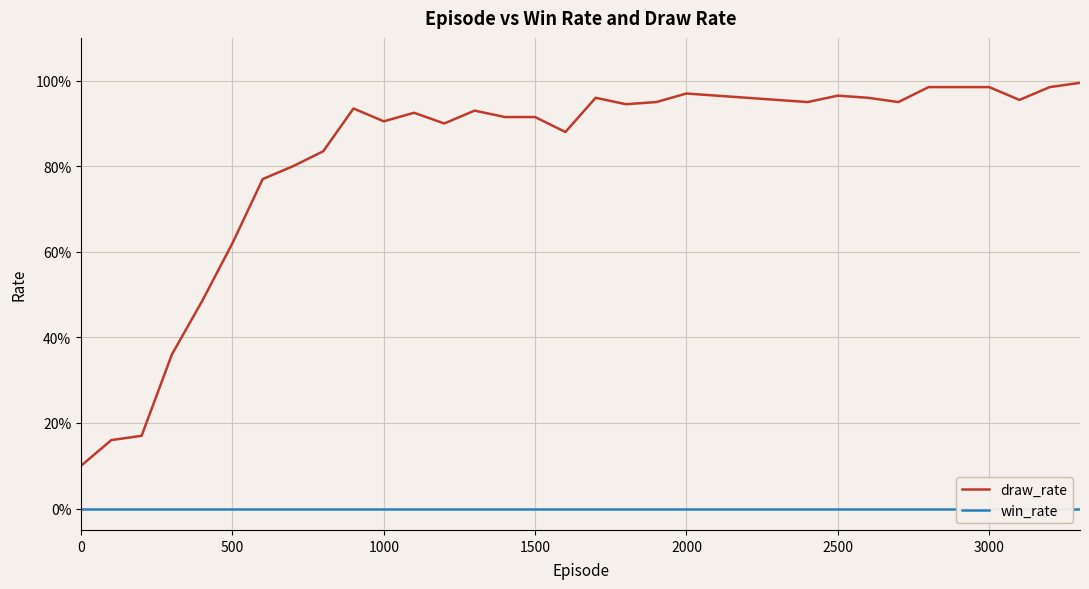

Is this an area chart (filled region under the line)?

No